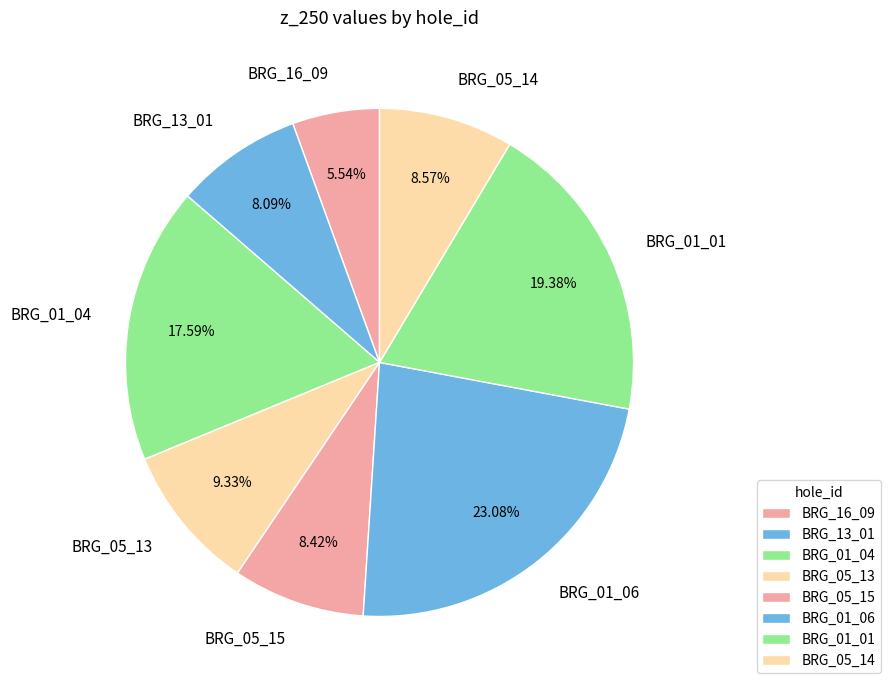

What is the ratio of the value at BRG_13_01 to the value at BRG_16_09?

1.5